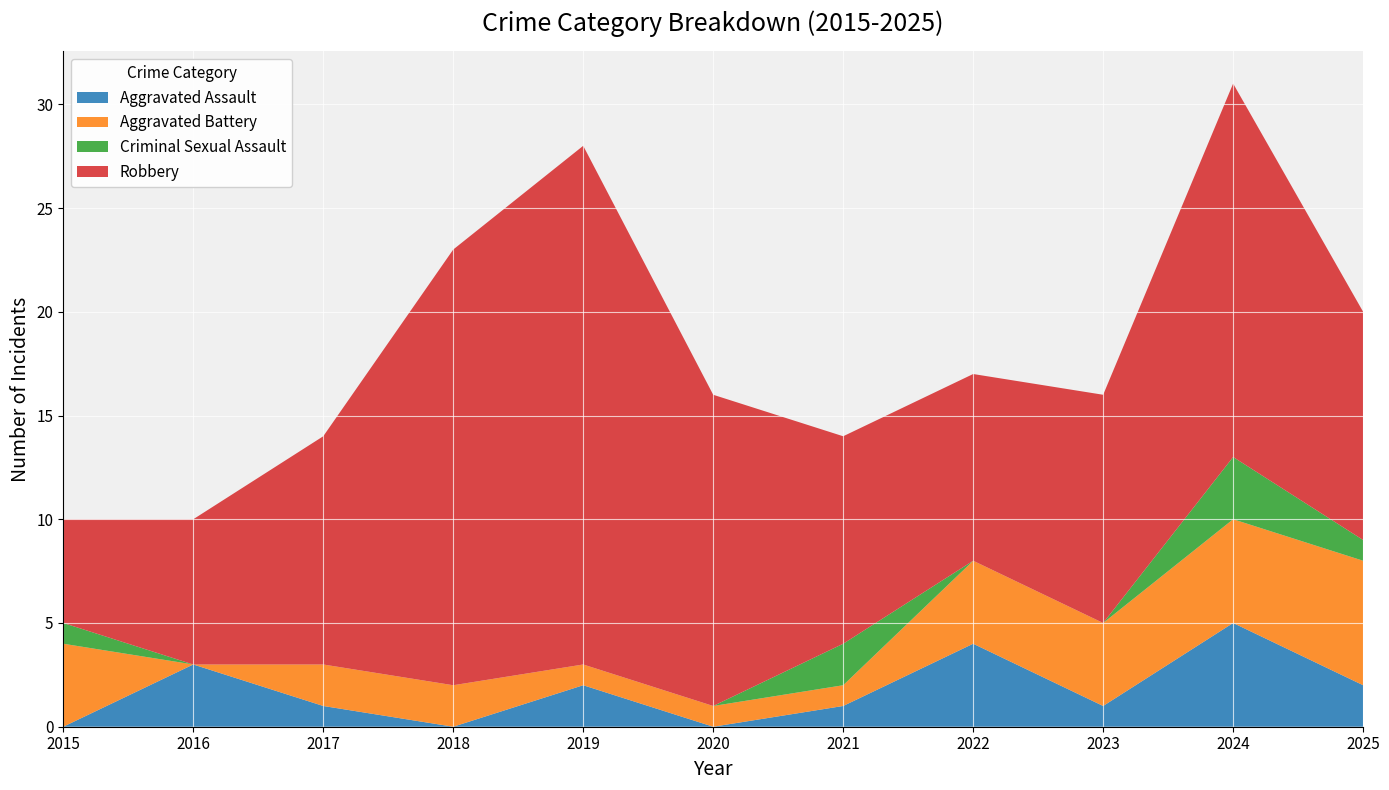

Reading left to right, extract all data points from this chart.

Aggravated Assault: 2015=0	2016=3	2017=1	2018=0	2019=2	2020=0	2021=1	2022=4	2023=1	2024=5	2025=2
Aggravated Battery: 2015=4	2016=0	2017=2	2018=2	2019=1	2020=1	2021=1	2022=4	2023=4	2024=5	2025=6
Criminal Sexual Assault: 2015=1	2016=0	2017=0	2018=0	2019=0	2020=0	2021=2	2022=0	2023=0	2024=3	2025=1
Robbery: 2015=5	2016=7	2017=11	2018=21	2019=25	2020=15	2021=10	2022=9	2023=11	2024=18	2025=11